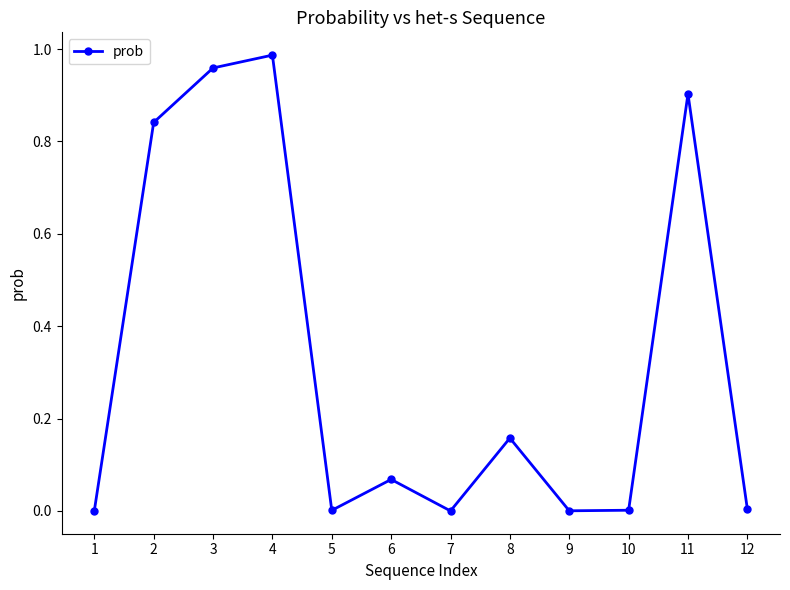

Is it true that the value at 1 is 0.0?

True